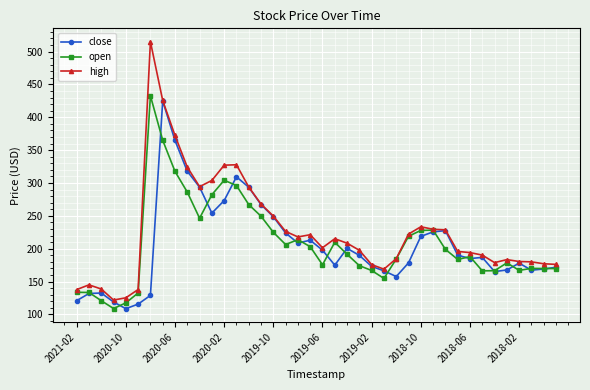

Which series has the largest range (max minus min)?

high